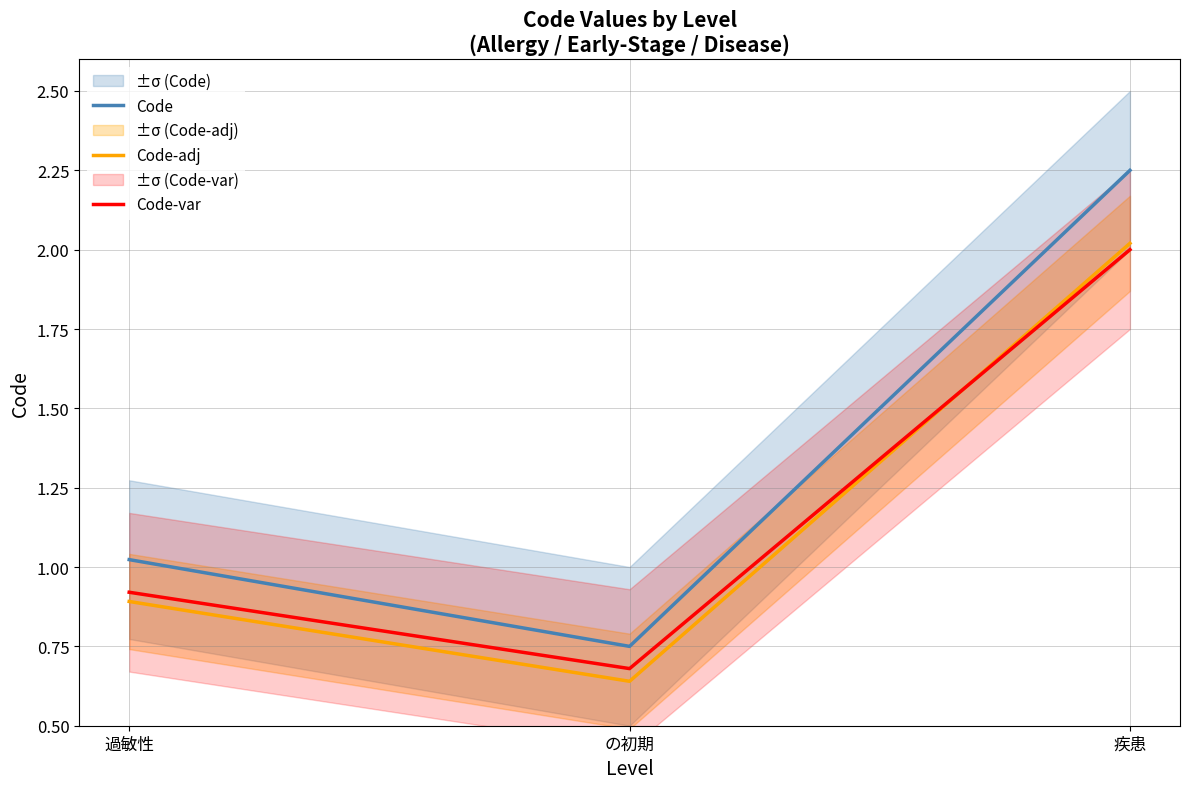

Where does the Code series first go above 1?

過敏性